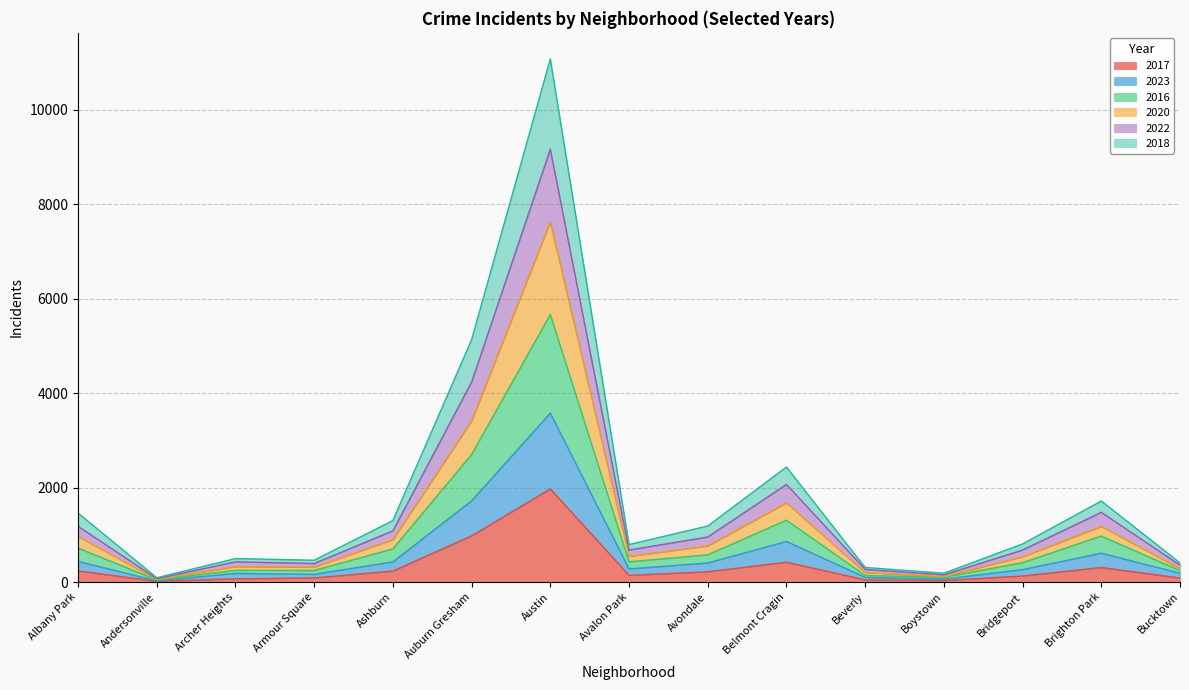

At which category is the sum across all series the highest?

Austin